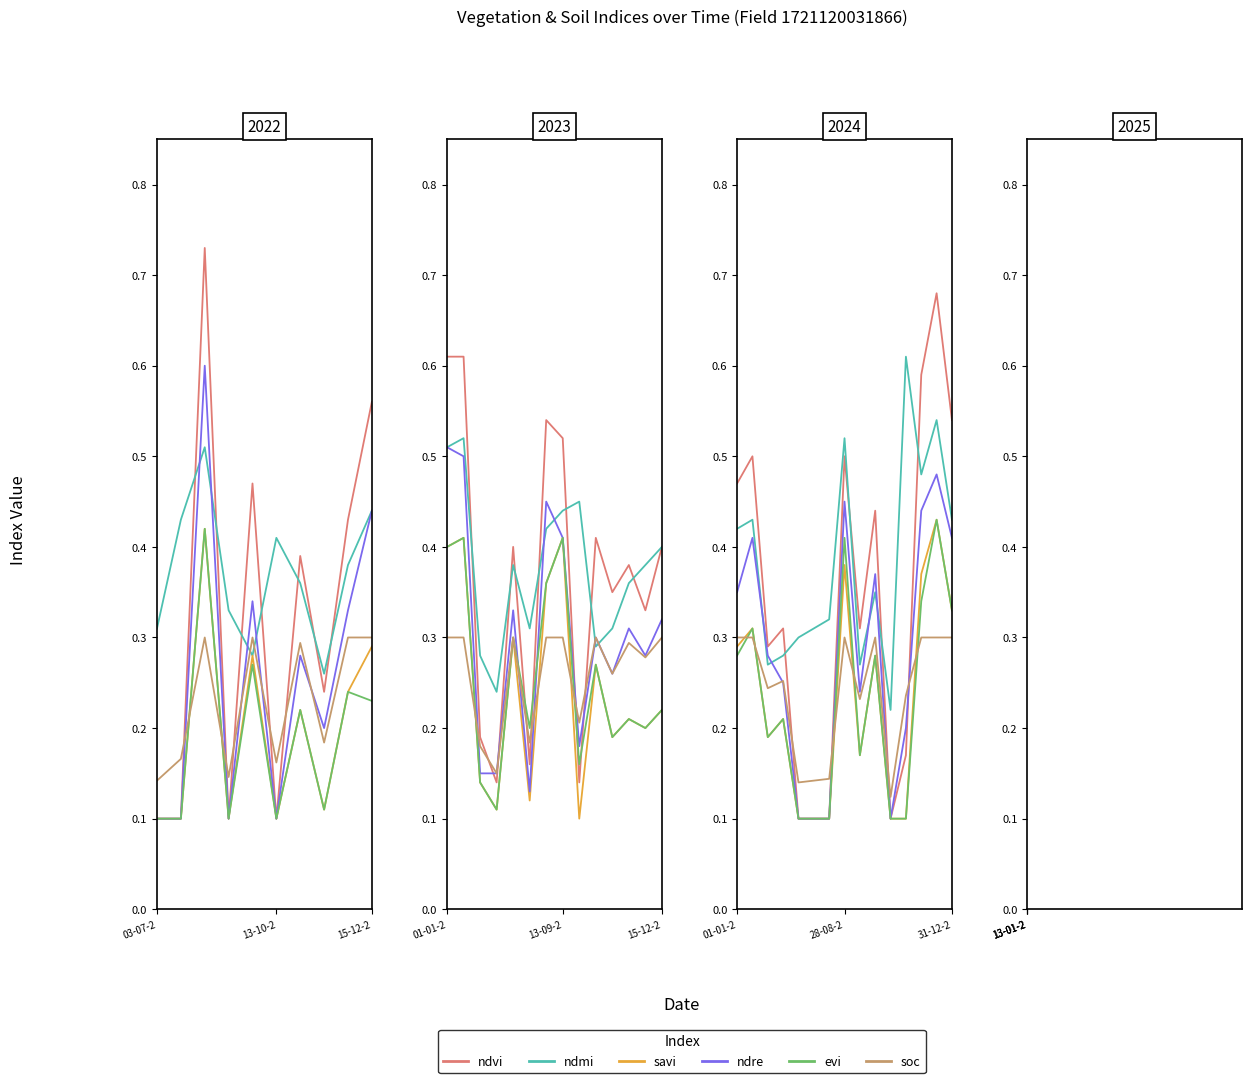

True or false: ndre and ndvi cross at least once.

True